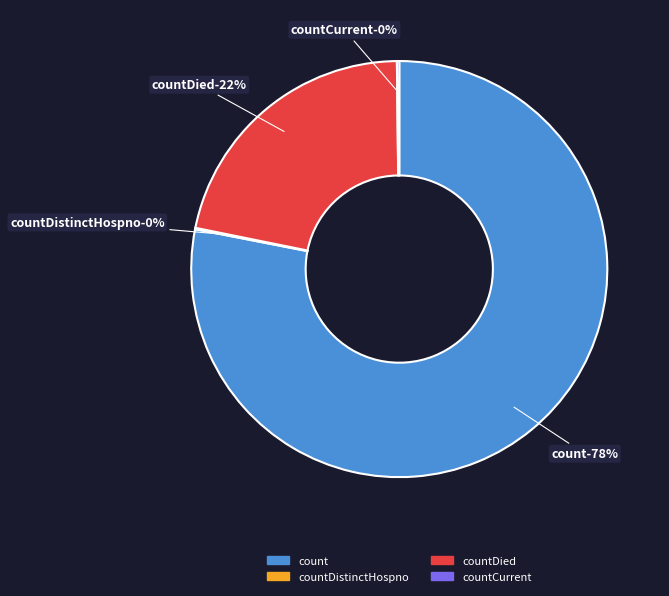

Count the number of slices in the pie.

5